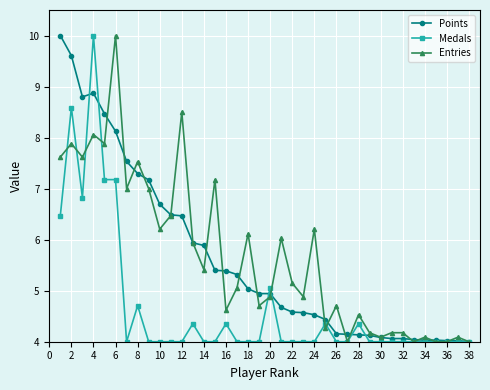

What is the minimum value shown in the chart?

4.0